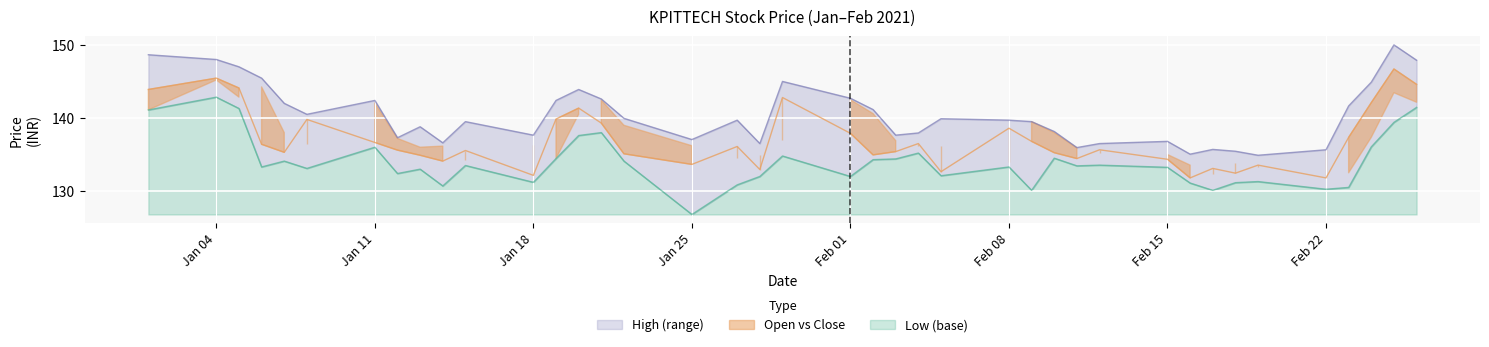

Is it true that High equals 137.9 at 2021-02-04?

True